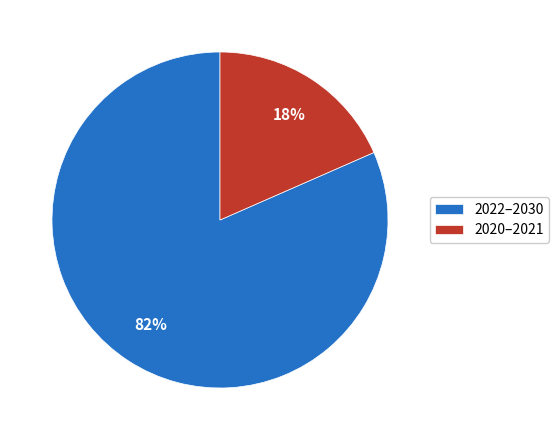

Count the number of slices in the pie.

2